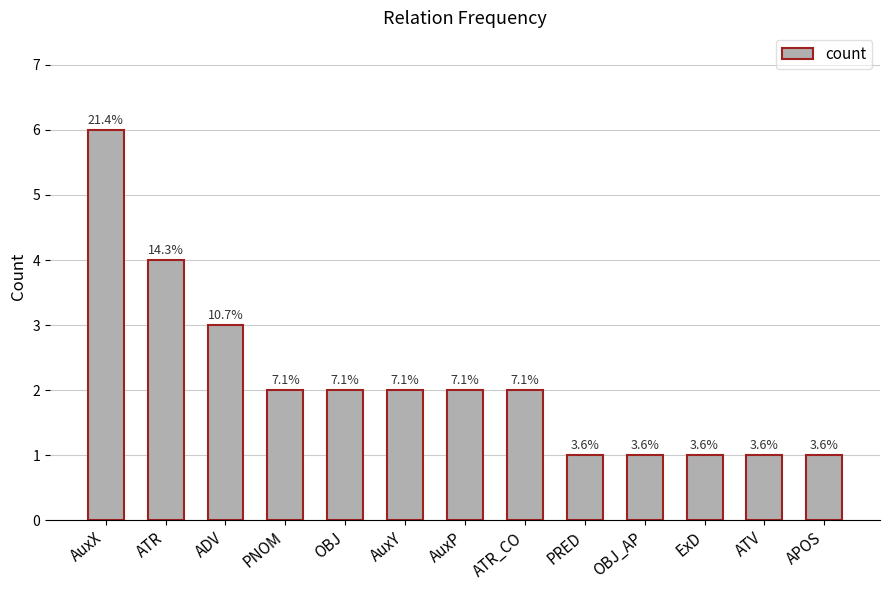

What is the greatest value displayed?

6